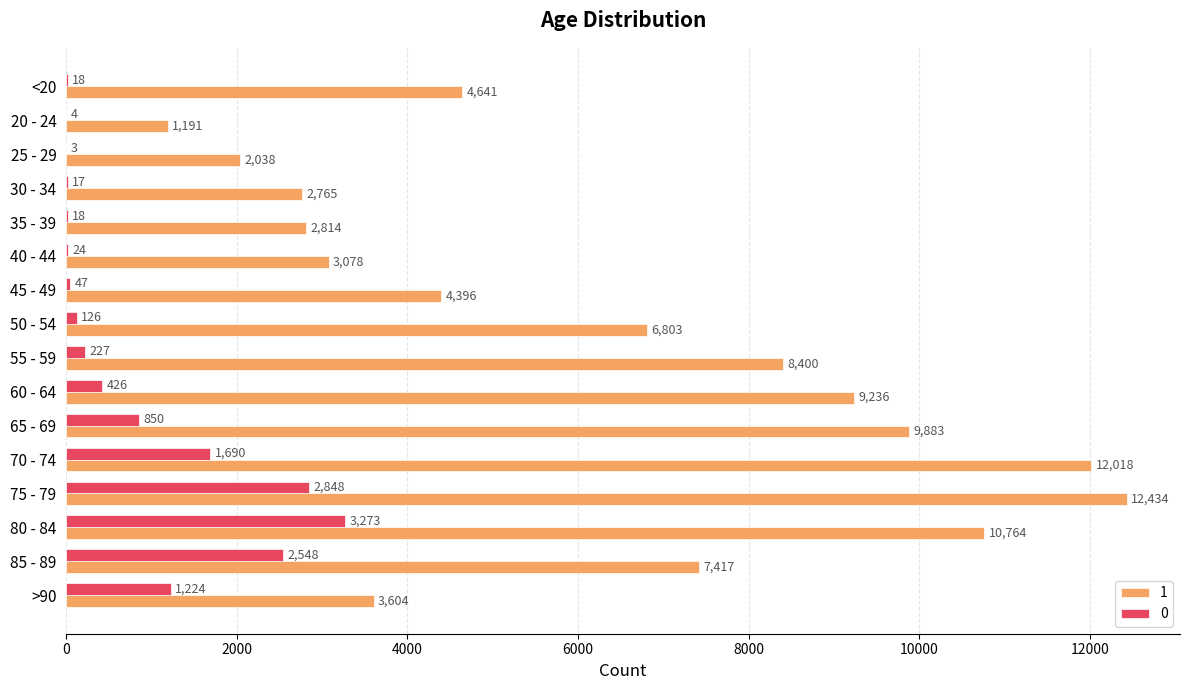

Read the 0 value at 40 - 44.

24